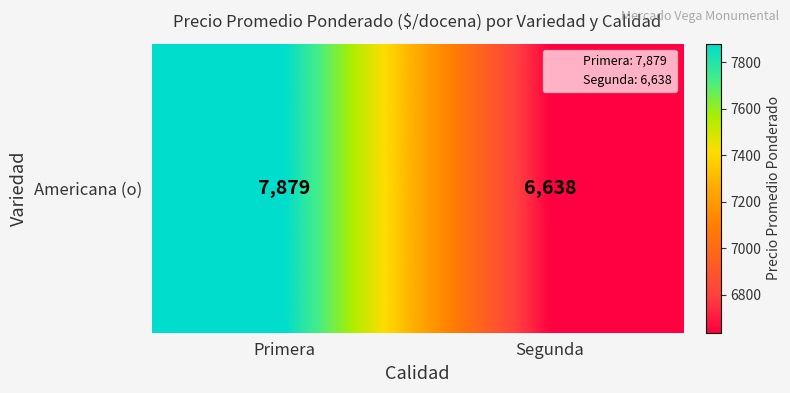

What is the sum of the values at Segunda and Primera?

14517